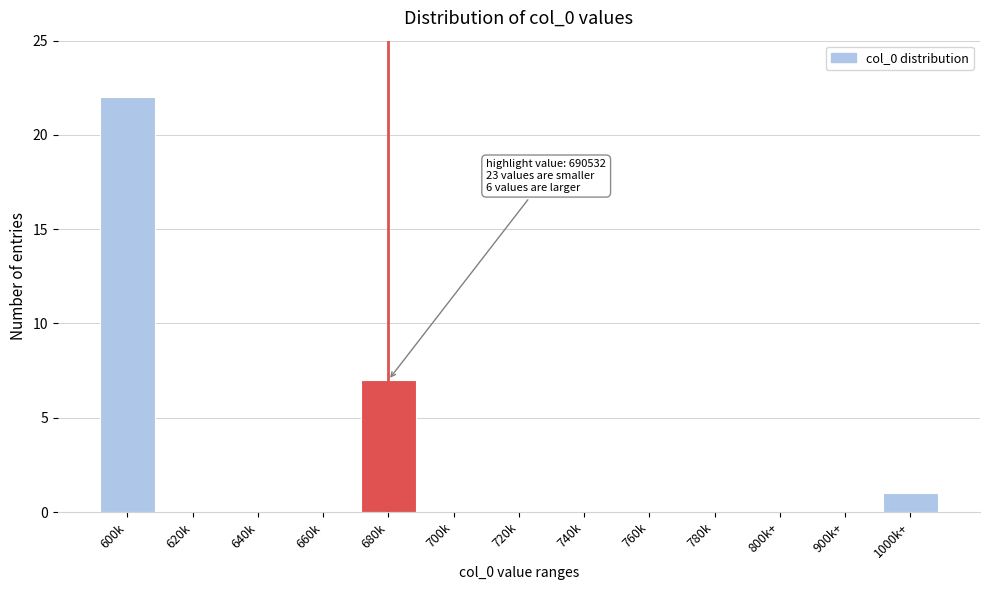

Reading right to left, transcribe all the data shown in this chart.

1000k+=1	900k+=0	800k+=0	780k=0	760k=0	740k=0	720k=0	700k=0	680k=7	660k=0	640k=0	620k=0	600k=22